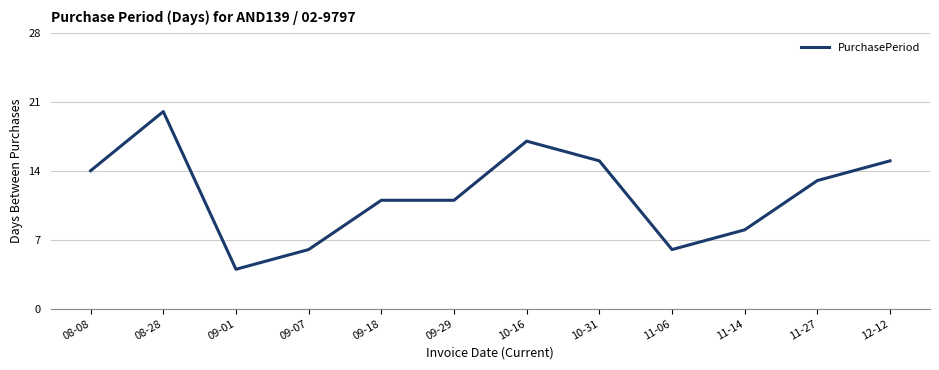

What is the difference between the maximum and minimum values?

16